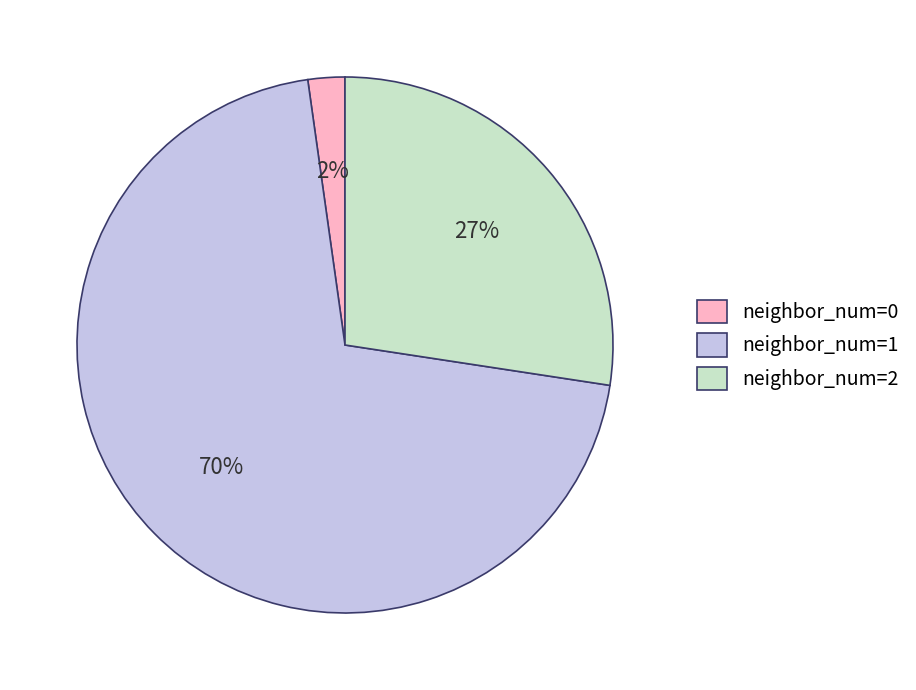

Count the number of slices in the pie.

3